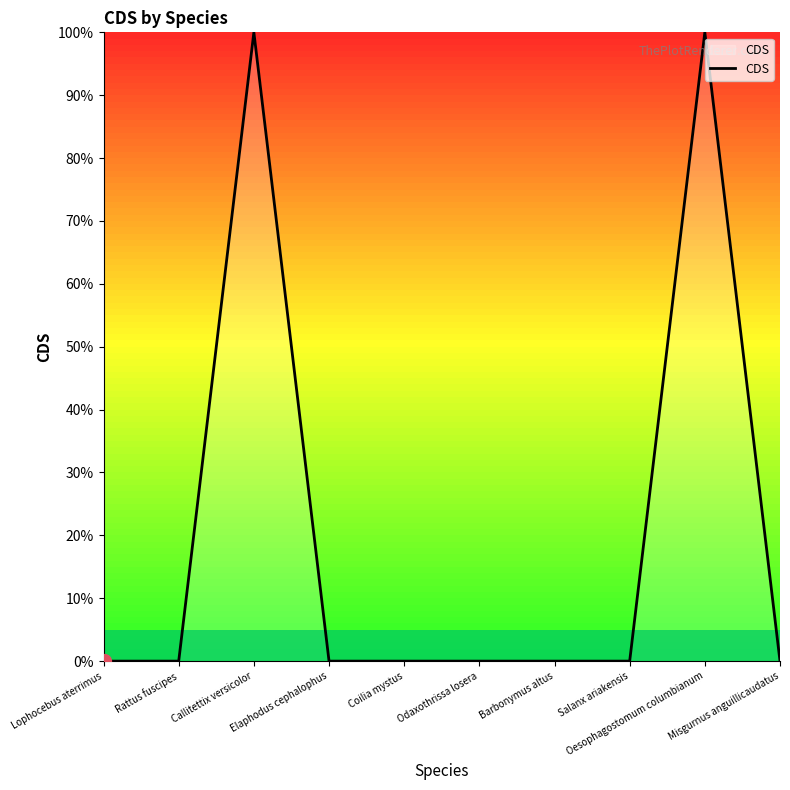

List the labels in order of value, largest first.

Callitettix versicolor, Oesophagostomum columbianum, Lophocebus aterrimus, Rattus fuscipes, Elaphodus cephalophus, Coilia mystus, Odaxothrissa losera, Barbonymus altus, Salanx ariakensis, Misgurnus anguillicaudatus